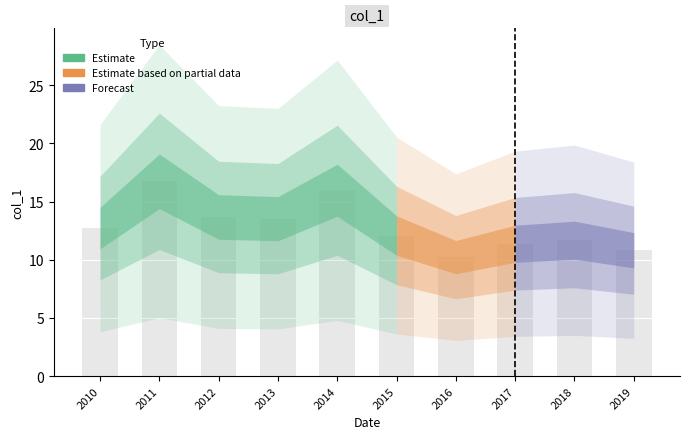

What is the change in value from 2016 to 2018?

+1.5